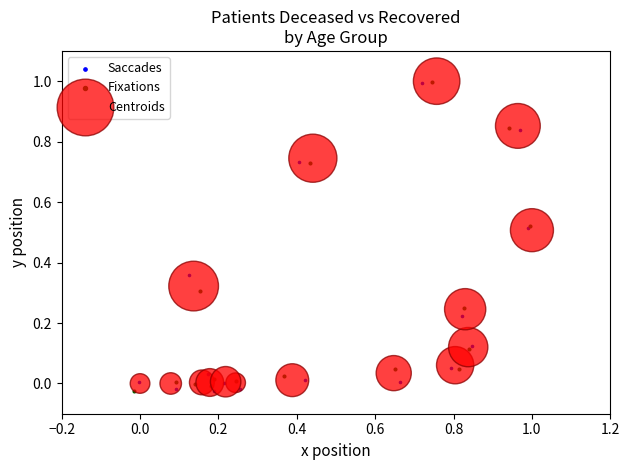

What are all the series names shown in the legend?

Saccades, Fixations, Centroids